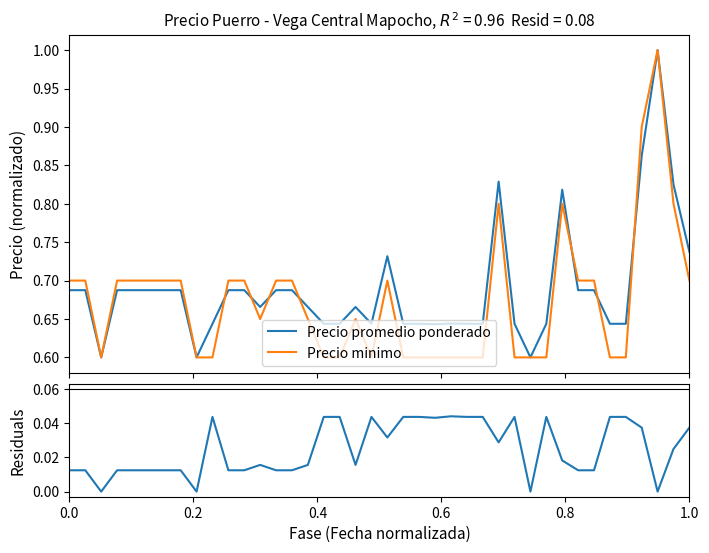

At how many categories does at least one series exceed 0?

40